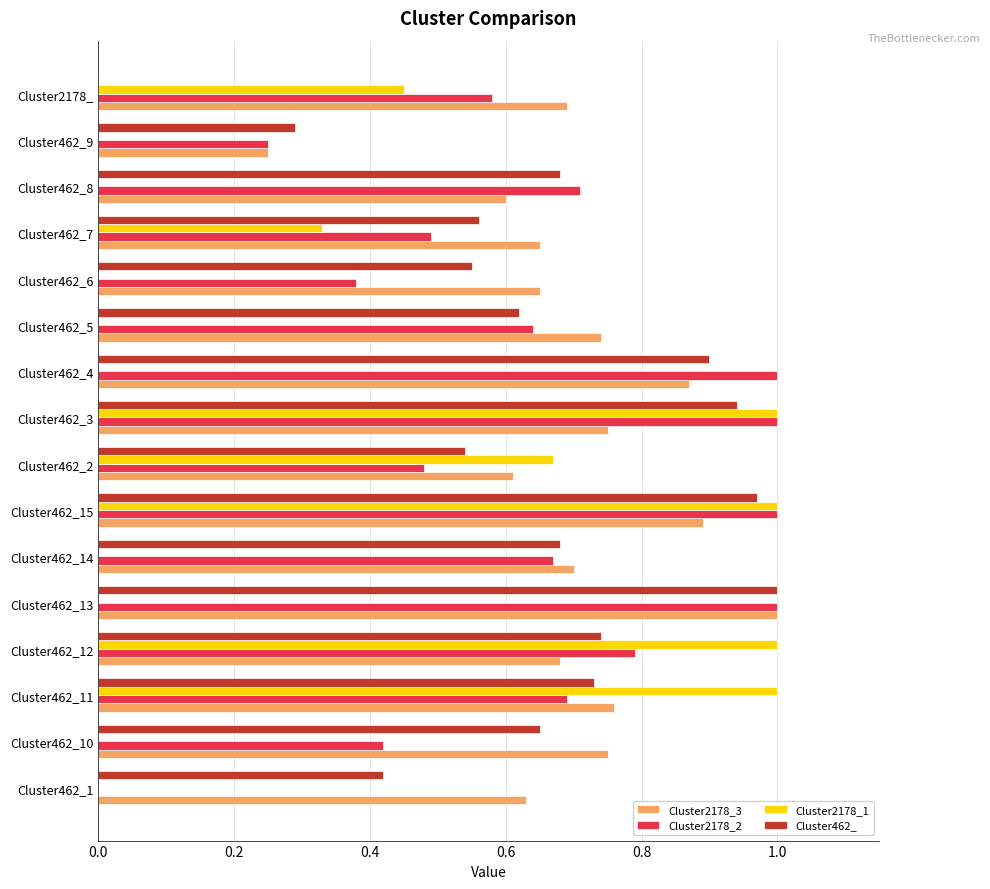

The Cluster2178_2 series shows 1.0 at Cluster462_4. True or false?

True